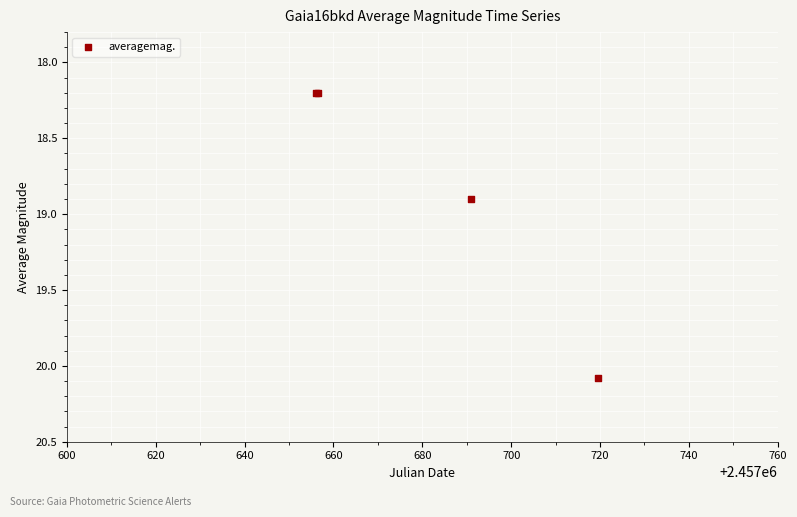

What Y value in the scatter plot is closest to 19?

18.9